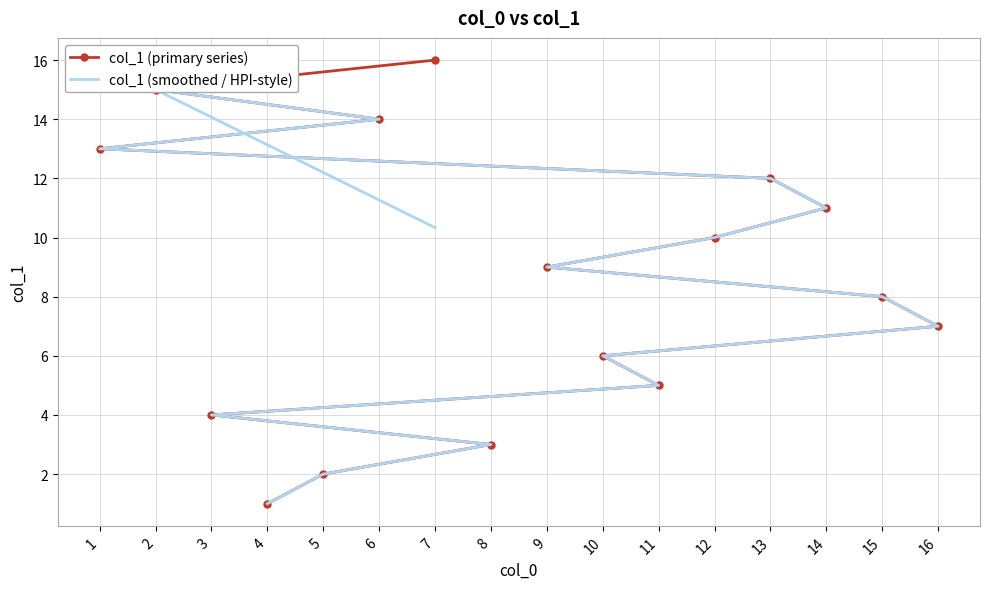

What is the spread (max minus min) of values at 7?

5.7